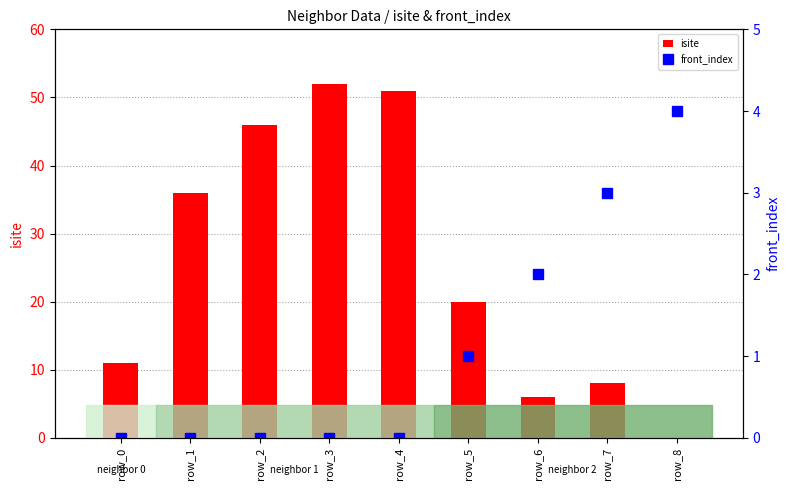

How many series are shown in this chart?

2